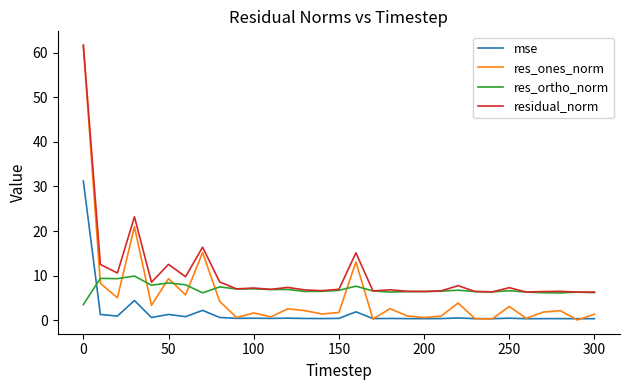

How many series are shown in this chart?

4